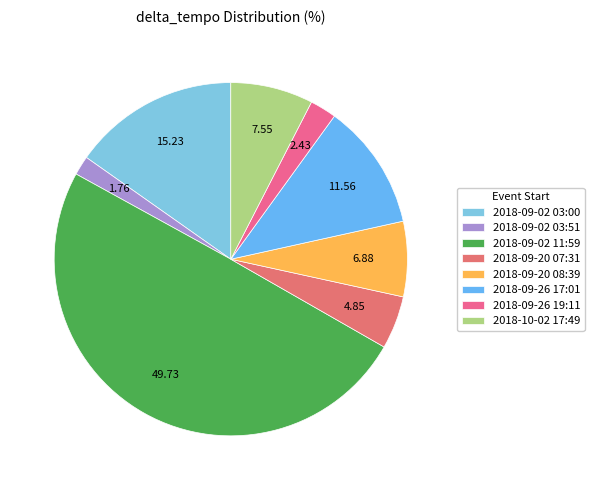

To the nearest percent, what percentage of the pie is 2018-10-02 17:49?

8%